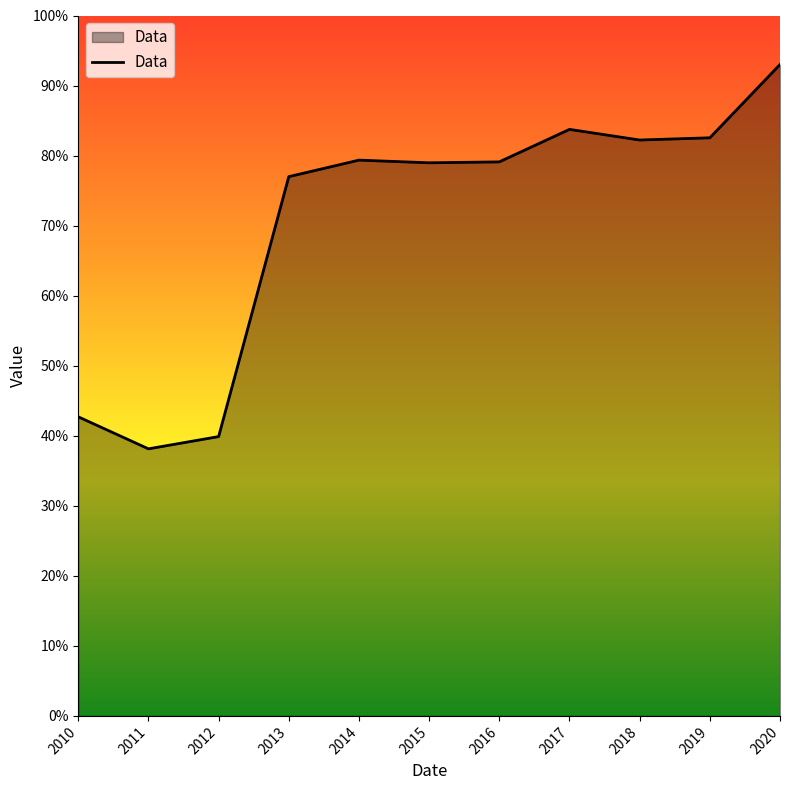

At which label is the value closest to 65?

2013